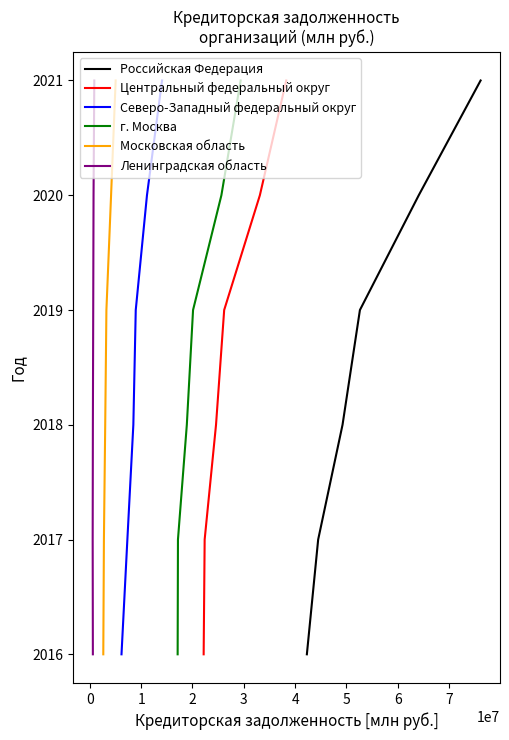

Is this an area chart (filled region under the line)?

No